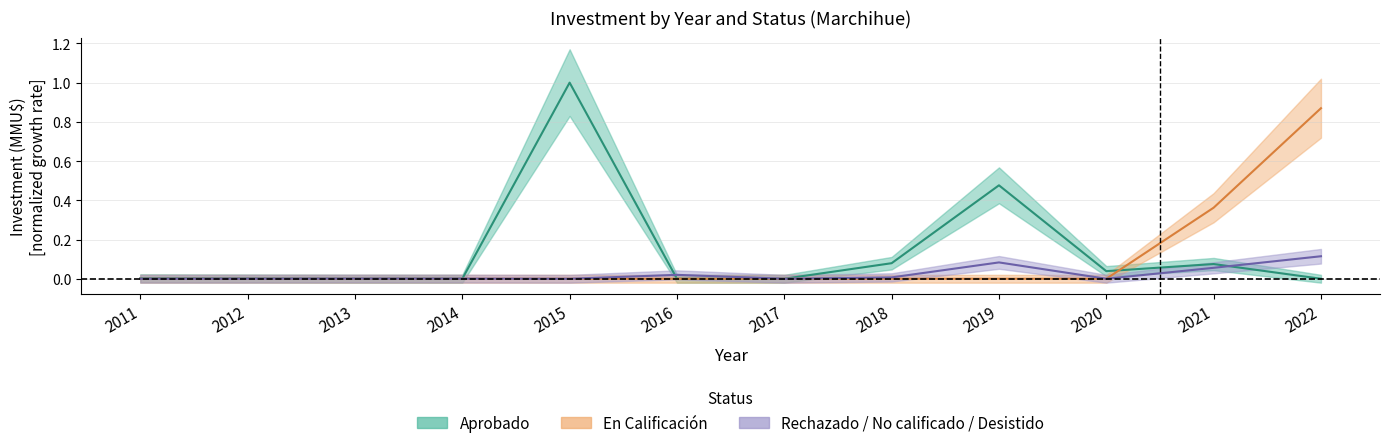

True or false: En Calificación and Rechazado / No calificado / Desistido intersect in this chart.

False